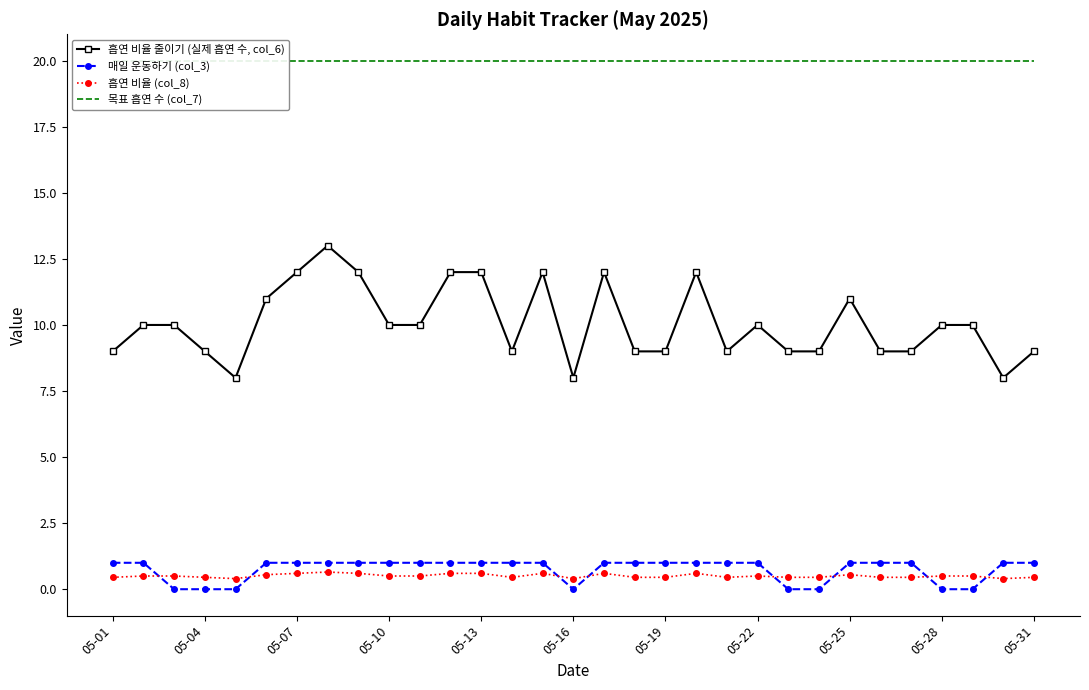

What is the value of the 매일 운동하기 (col_3) point at the 14th from the left?

1.0